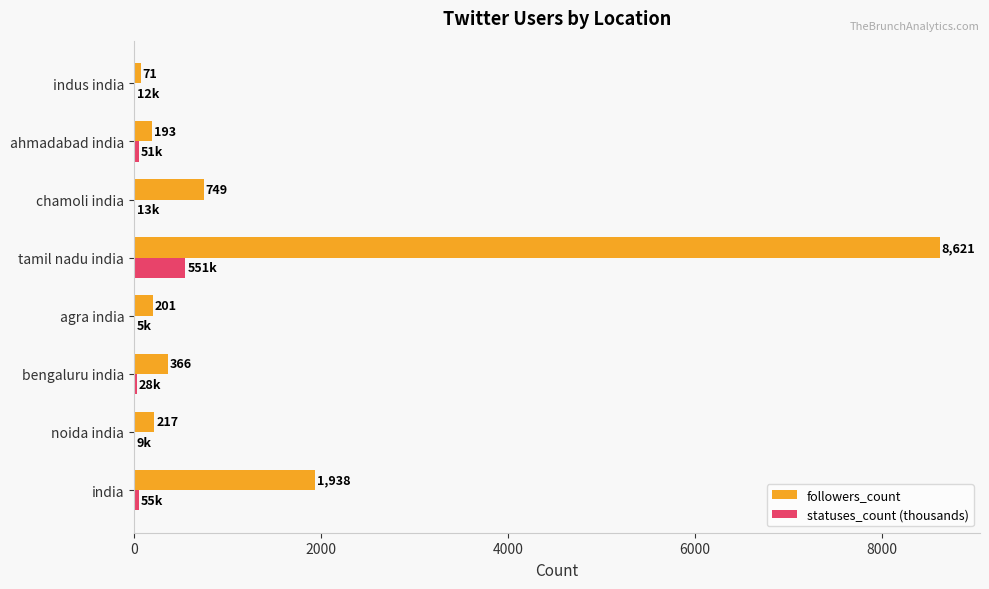

What is the sum of all statuses_count (thousands) values?

724